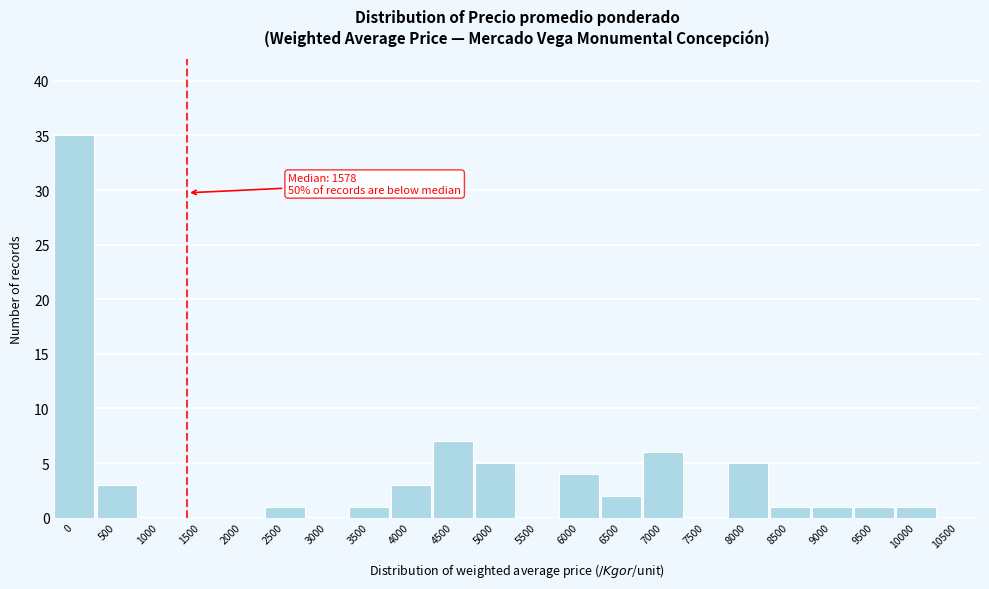

Reading right to left, transcribe all the data shown in this chart.

10500=0	10000=1	9500=1	9000=1	8500=1	8000=5	7500=0	7000=6	6500=2	6000=4	5500=0	5000=5	4500=7	4000=3	3500=1	3000=0	2500=1	2000=0	1500=0	1000=0	500=3	0=35